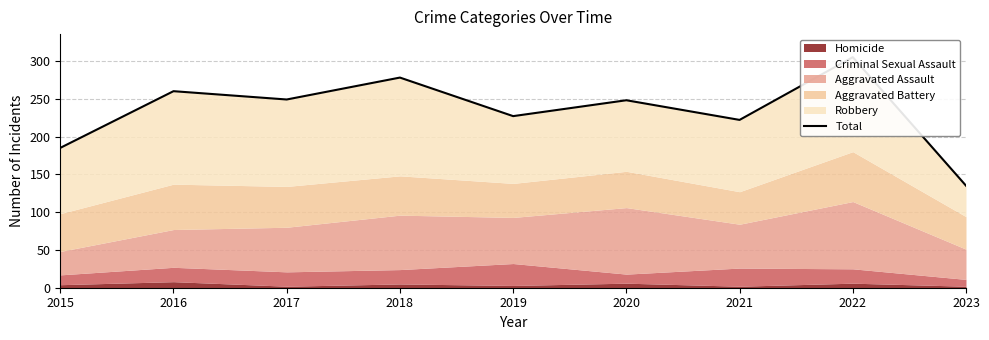

How many interior local valleys (lower than both neighbors) does the data have?

3